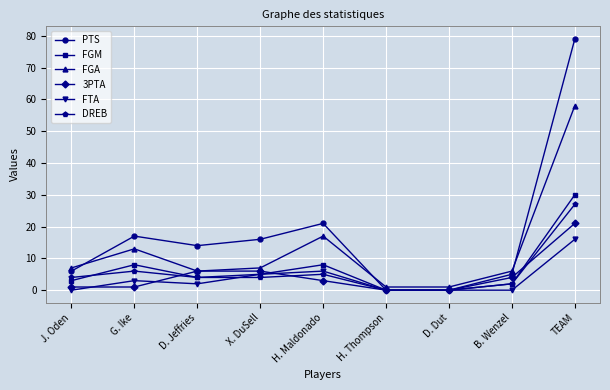

At how many categories does at least one series exceed 38?

1